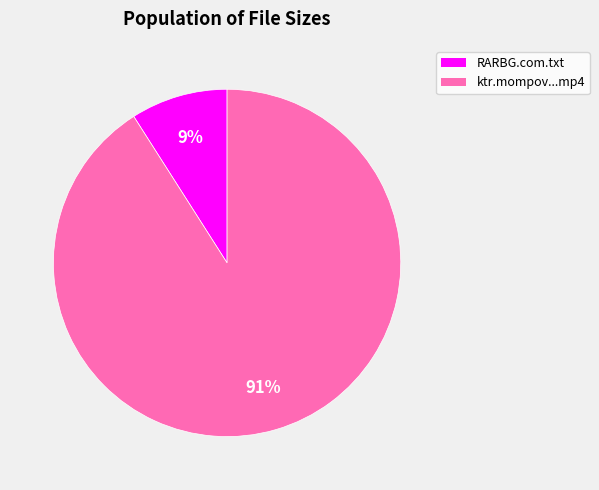

Is there a majority slice in this chart?

Yes